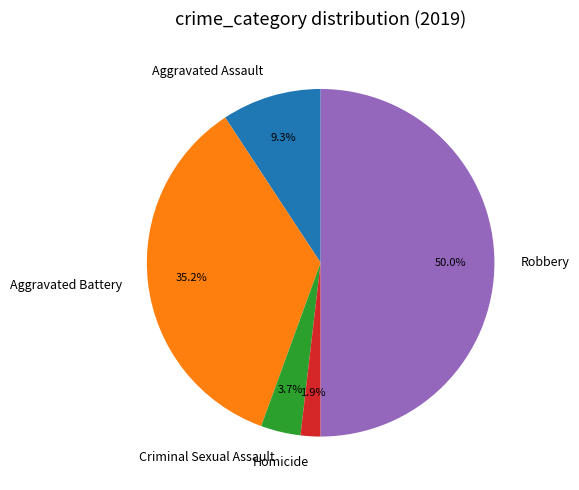

What is the largest slice in the pie chart?

Robbery